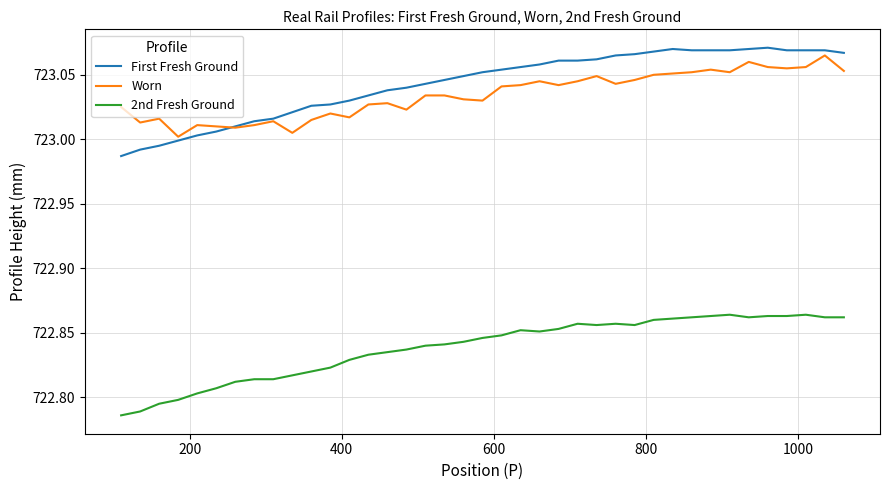

True or false: Worn and 2nd Fresh Ground intersect in this chart.

False